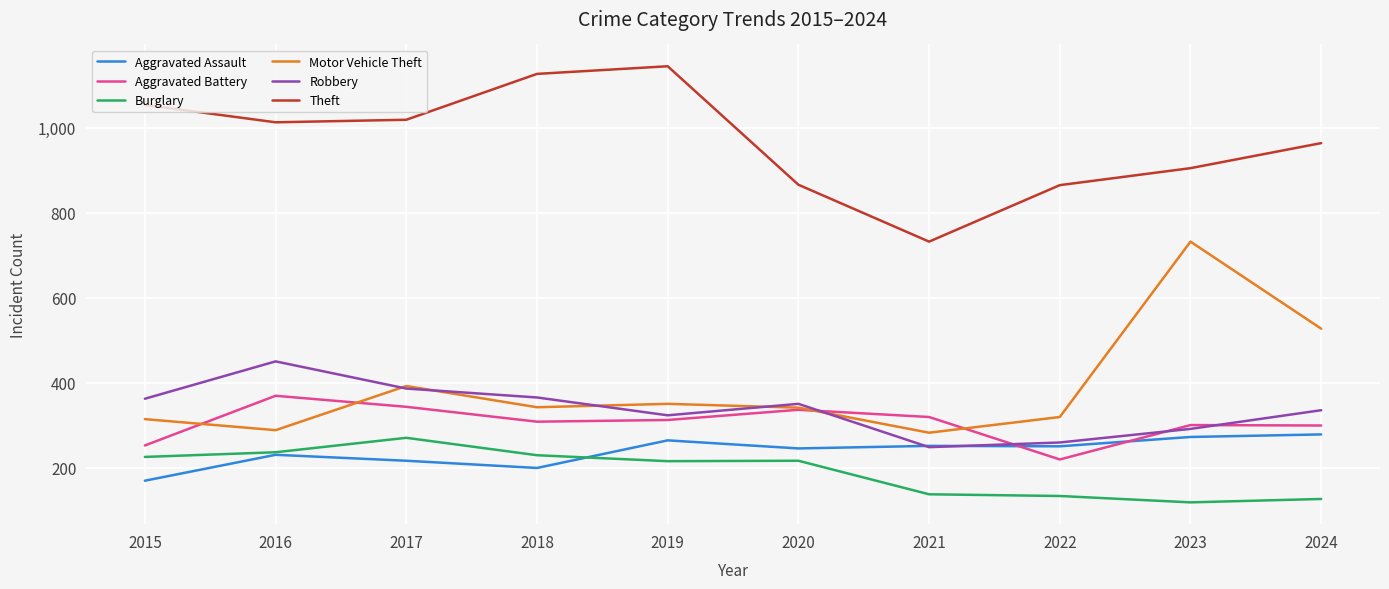

True or false: Burglary and Aggravated Battery intersect in this chart.

False